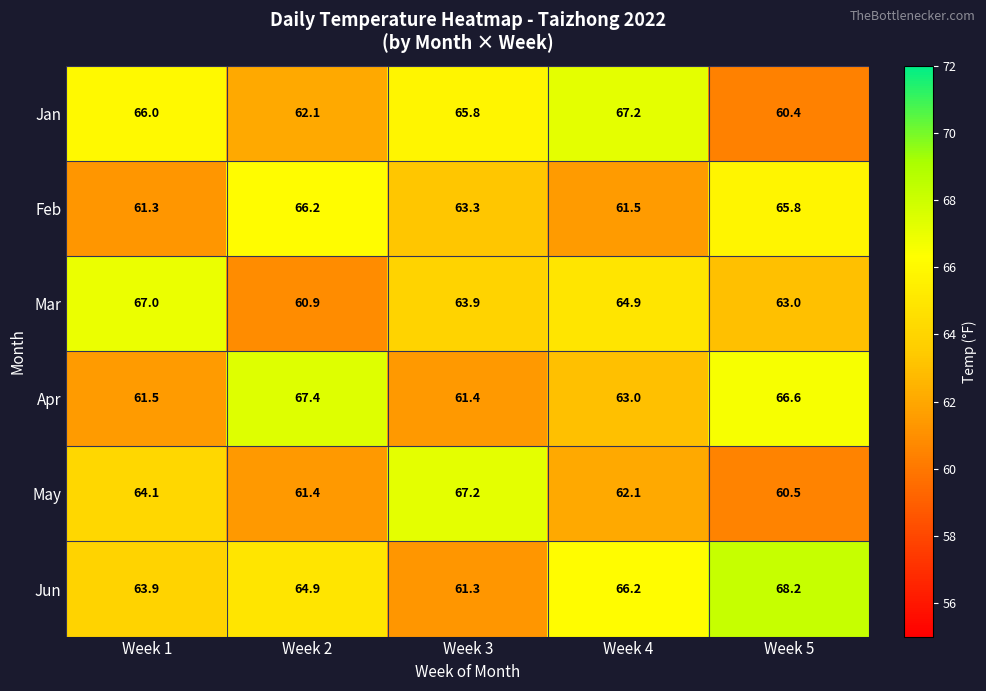

Which series has the largest range (max minus min)?

Jun